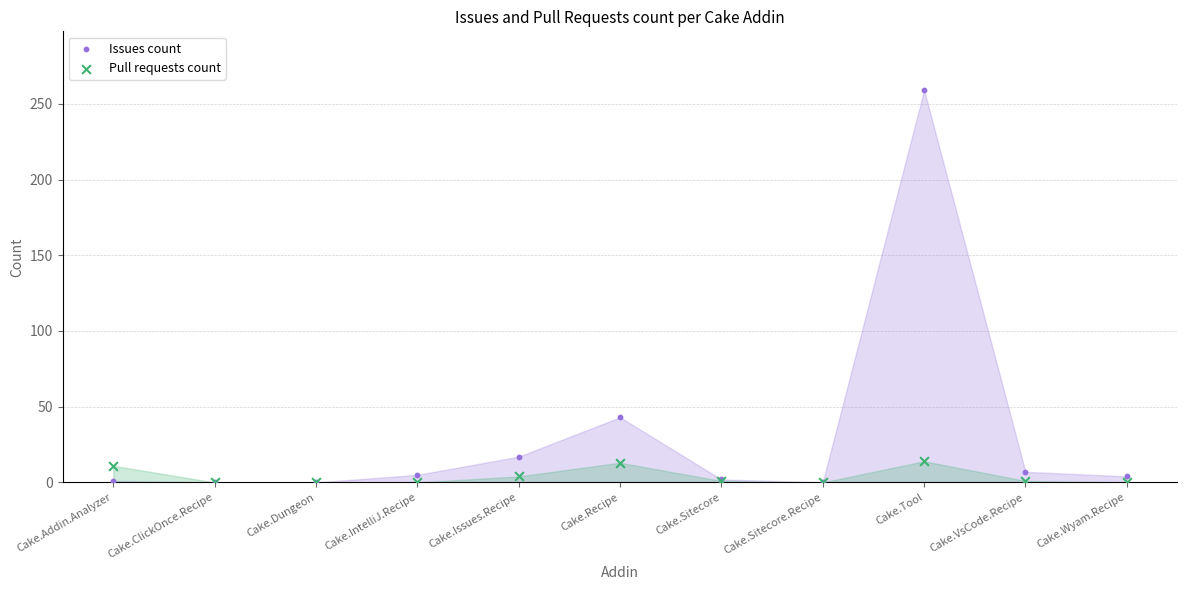

Across all series, what Y value is closest to 129?

43